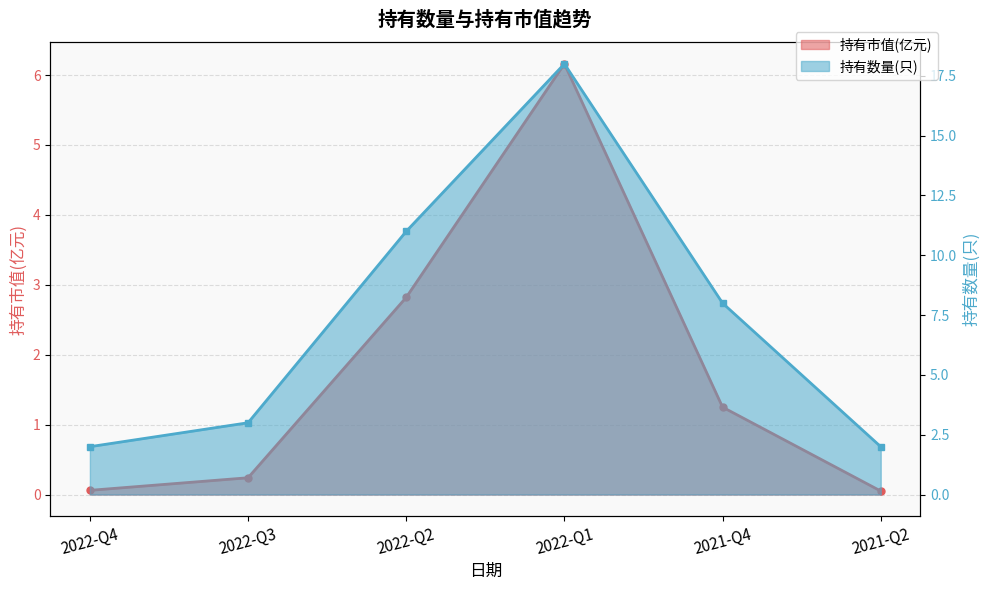

What is the value of the 持有市值(亿元) point at the 5th from the left?

1.2